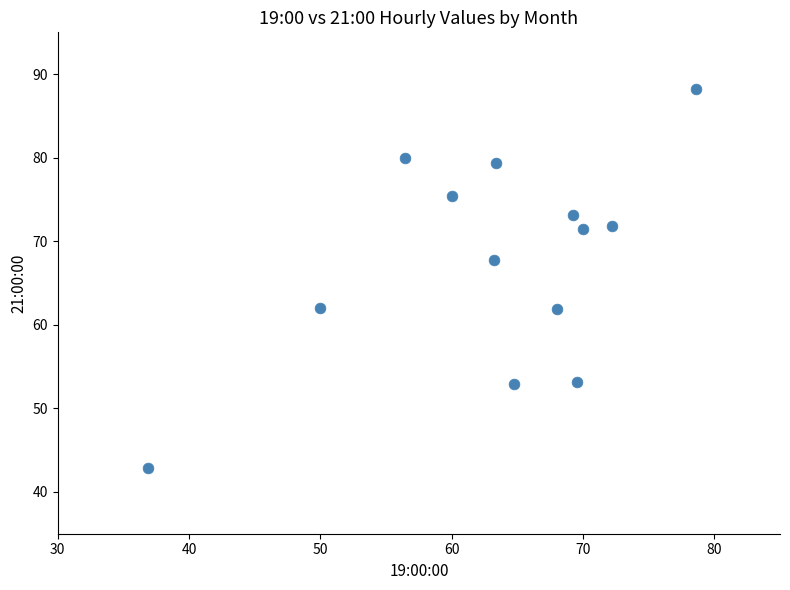

What is the range of Y values (max minus min)?

45.4